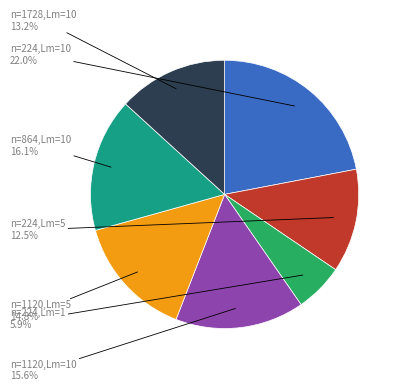

Is there any slice that represents more than half of the pie?

No